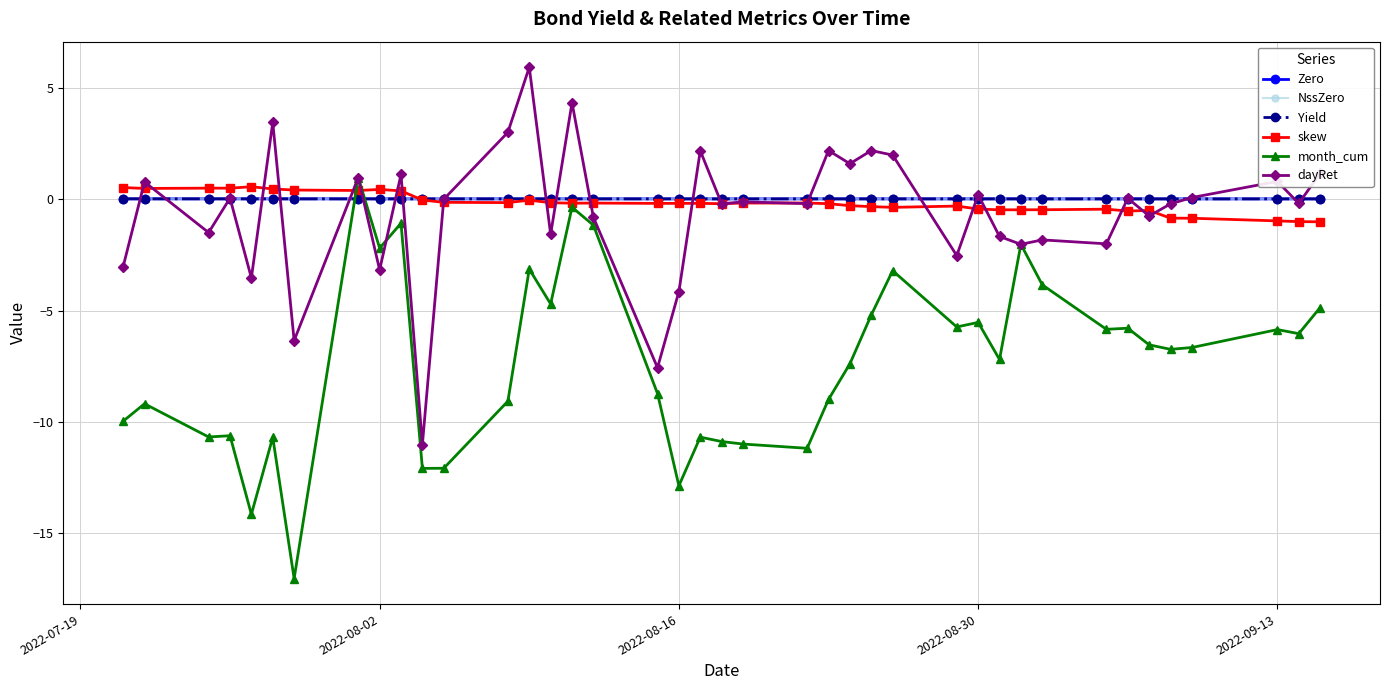

True or false: Yield has more than 1 points higher than both neighbors.

True